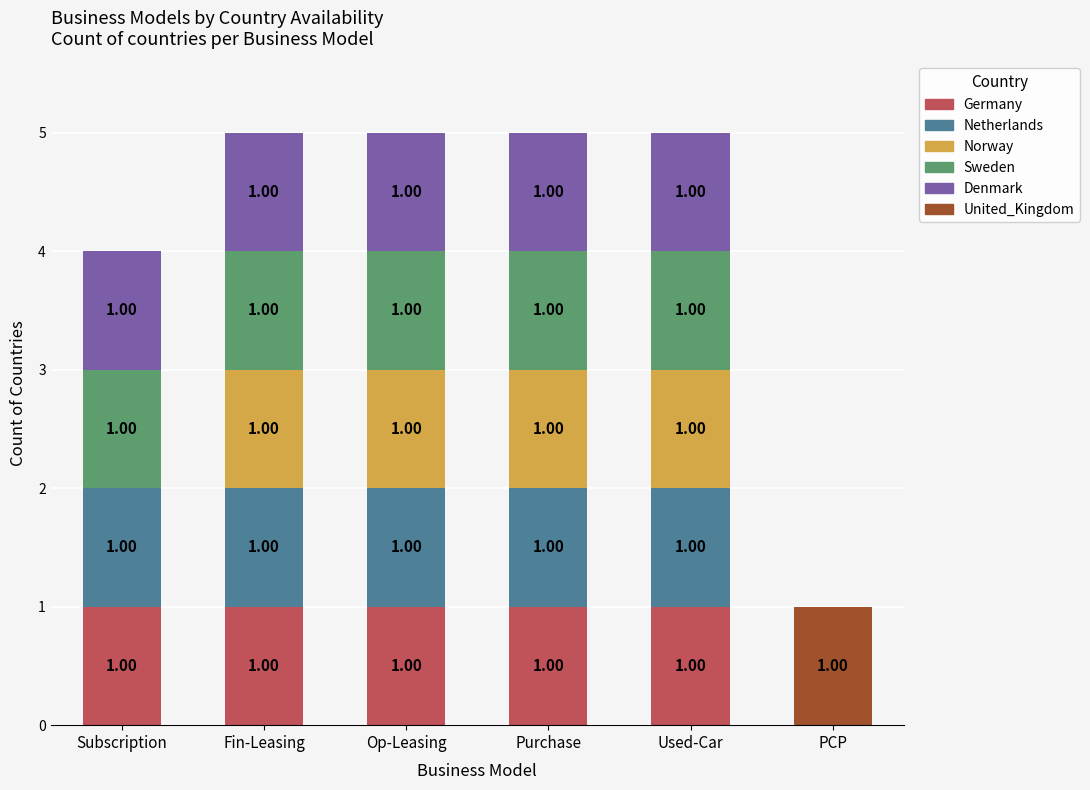

What is the total value across all series at Purchase?

5